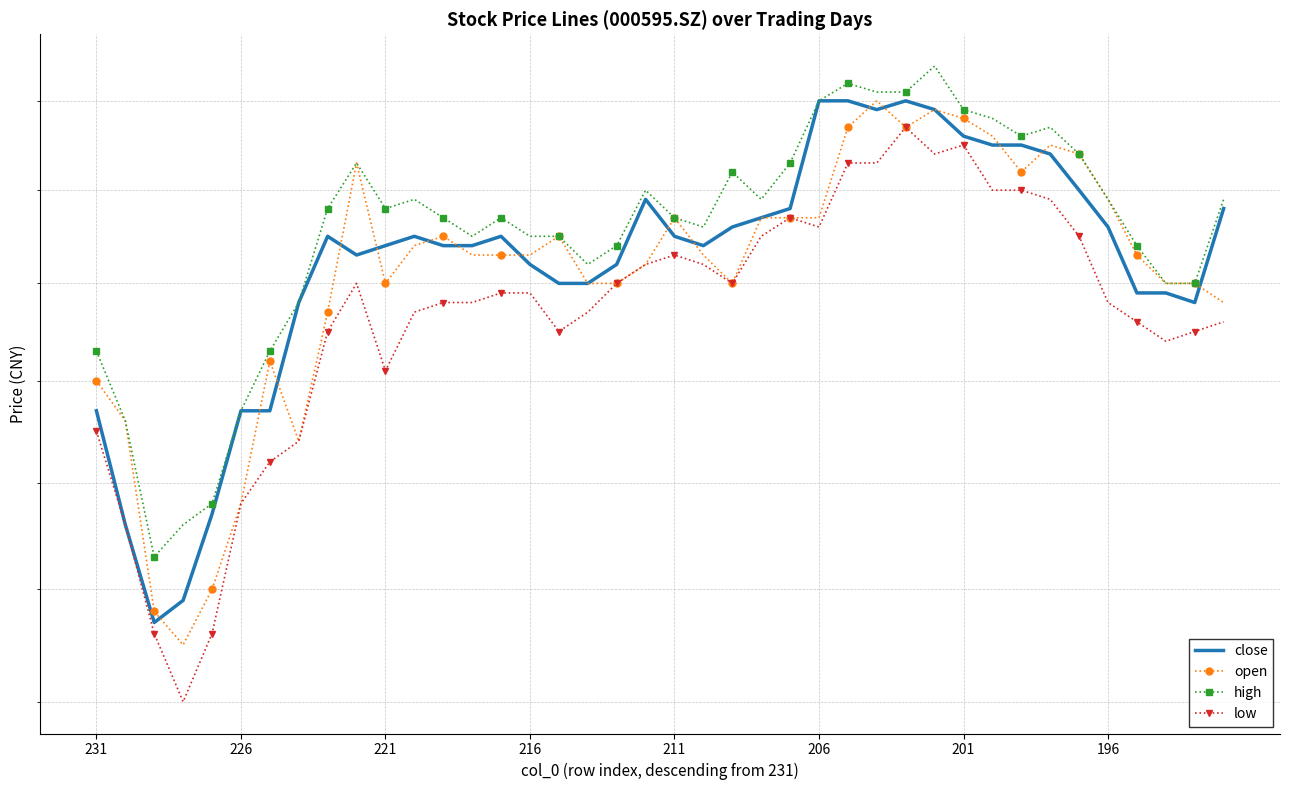

What is the value of the open point at the 29th from the left?

2.5